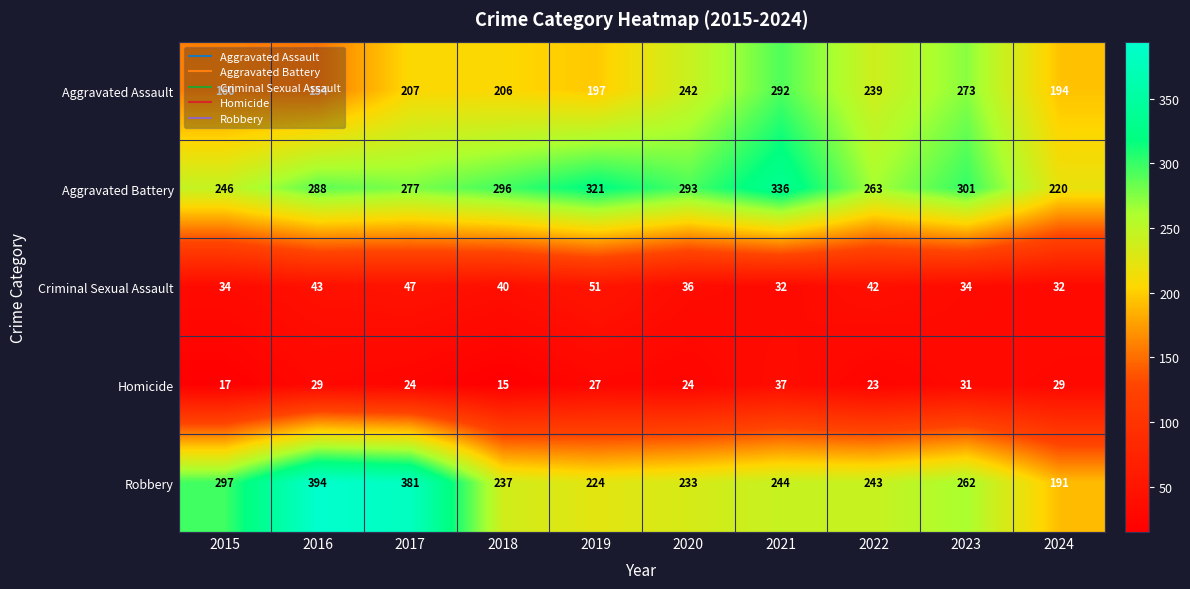

Which series has the largest range (max minus min)?

Robbery